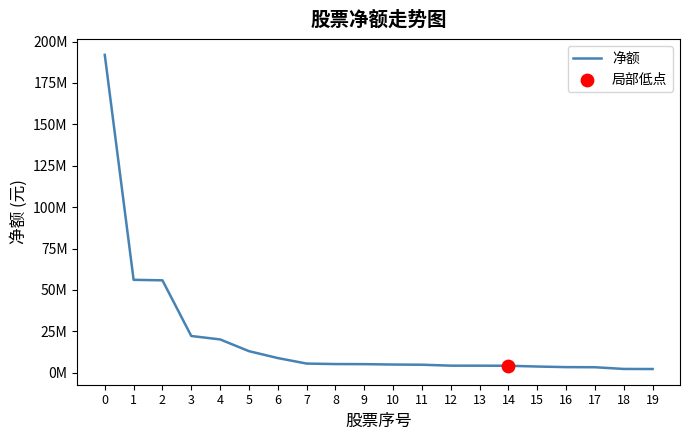

Is this an area chart (filled region under the line)?

No